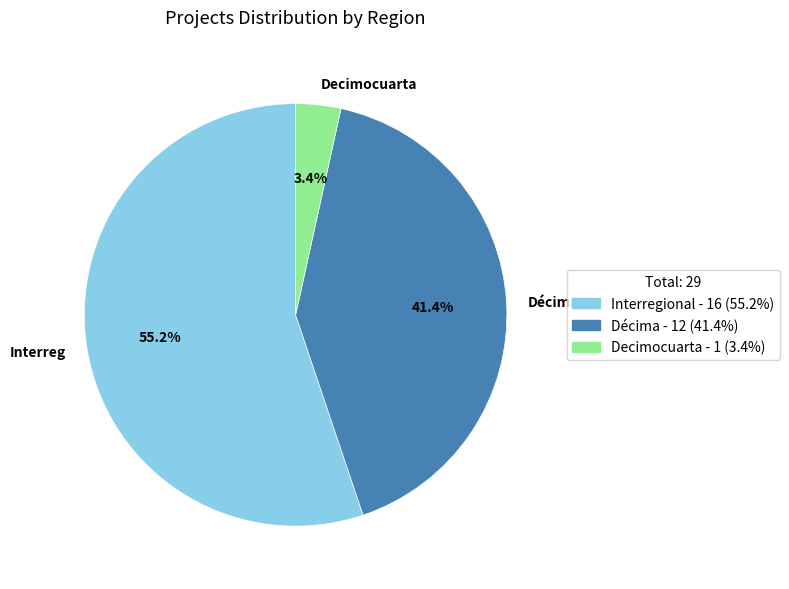

Which category has the biggest portion of the pie?

Interreg